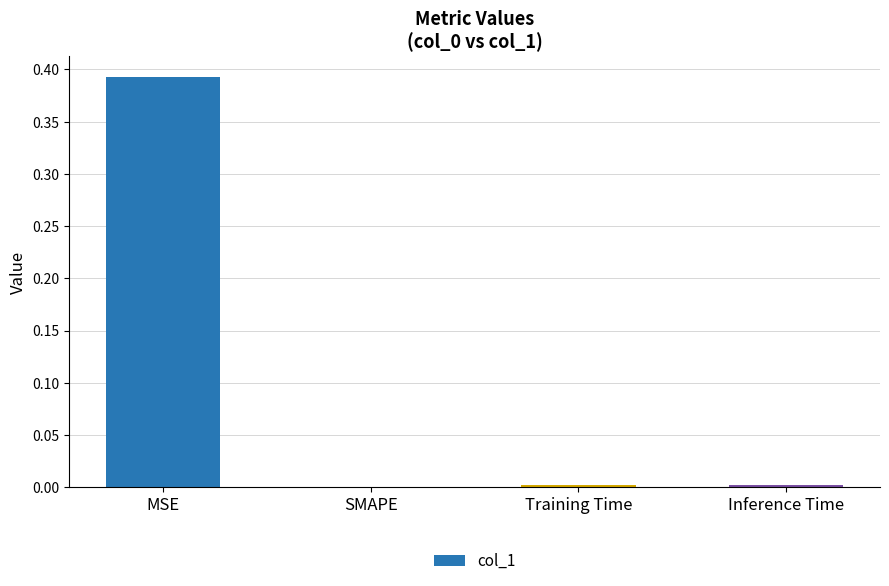

Is it true that the value at Inference Time is 0.0?

True